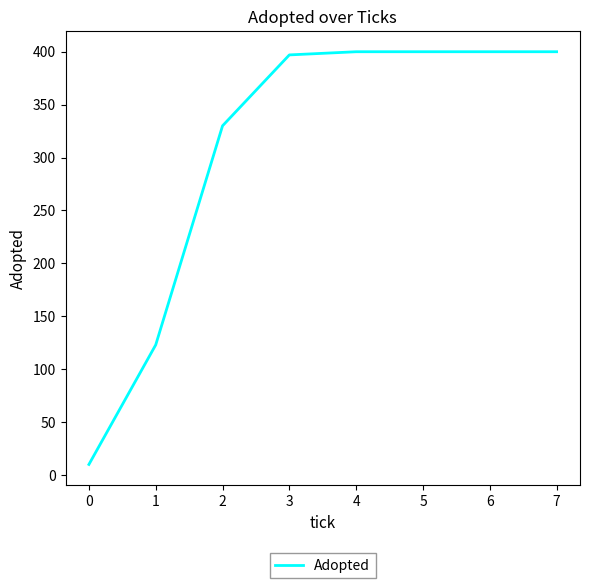

Is it true that the value at 3 is 274?

False